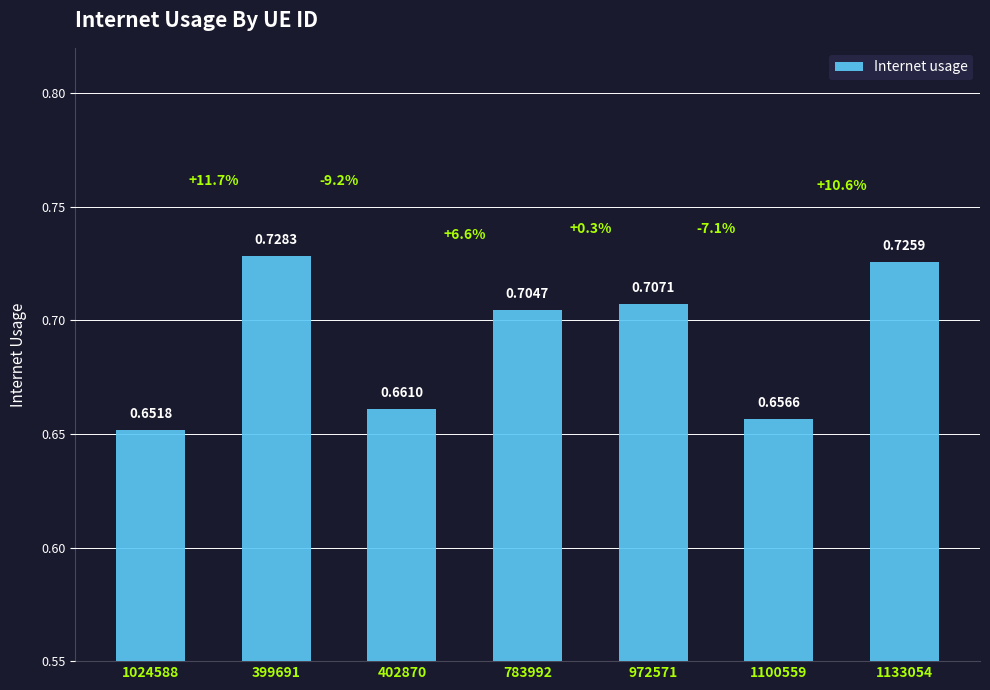

Between 783992 and 1133054, which is larger?

1133054